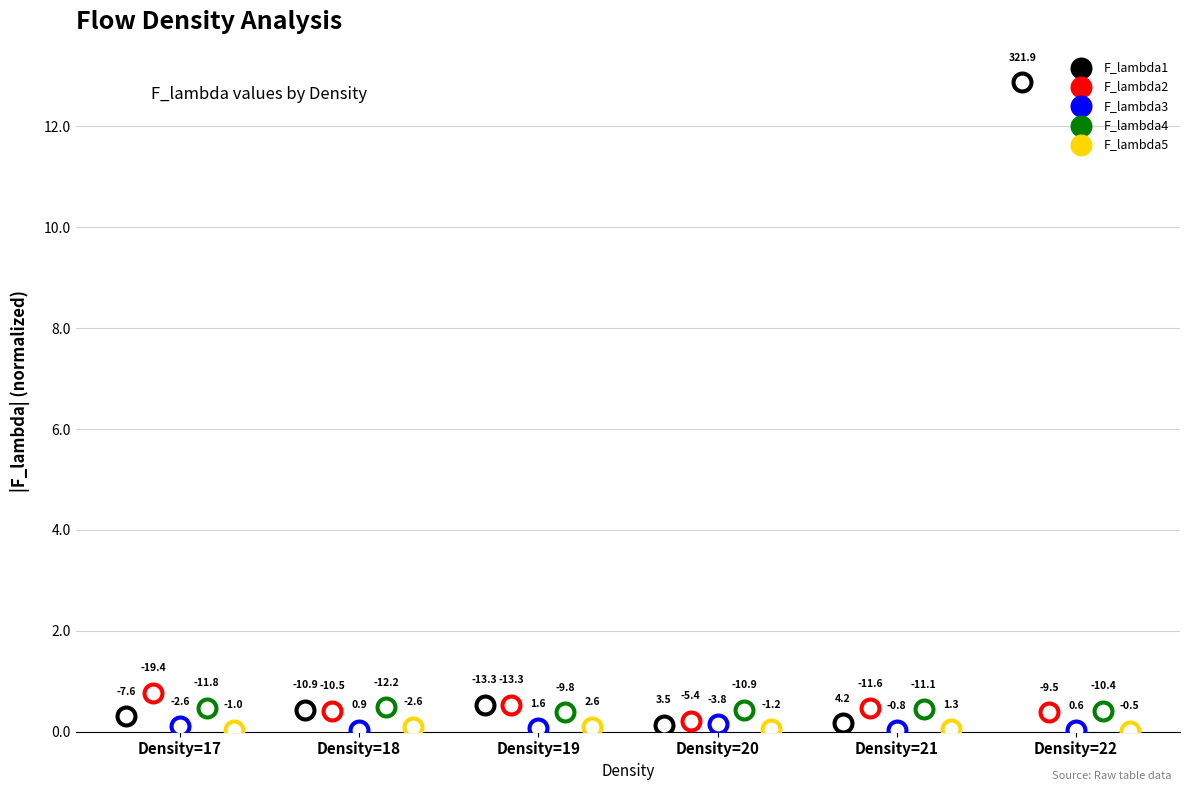

At which category is the sum across all series the highest?

Density=22